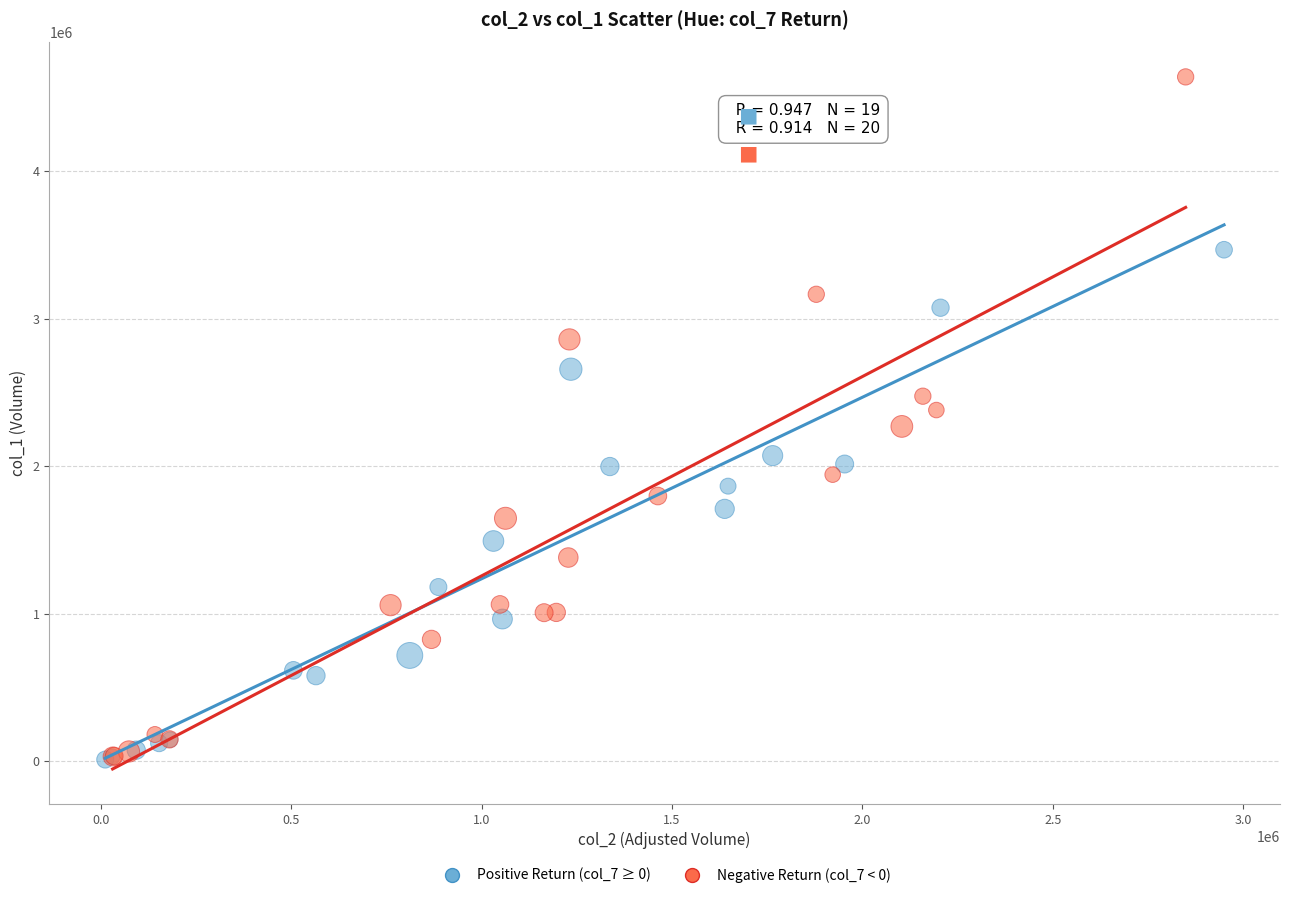

Which series has the largest Y range (max minus min)?

Negative Return (col_7 < 0)